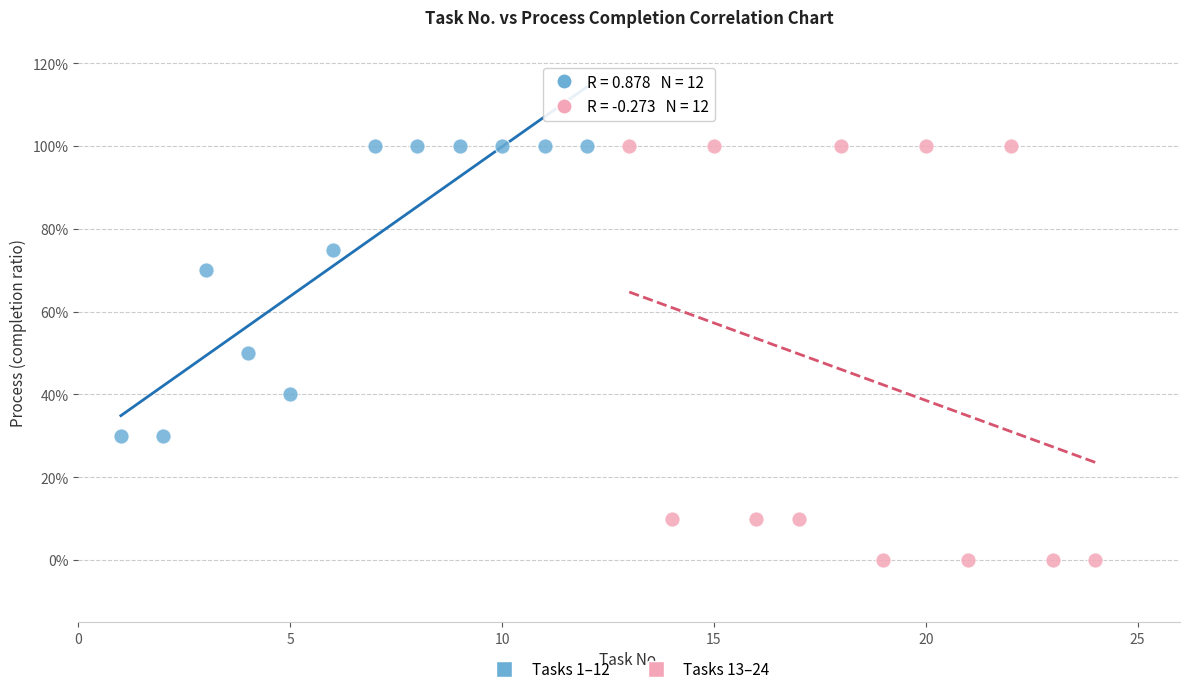

Which series has the widest spread of Y values?

Tasks 13–24